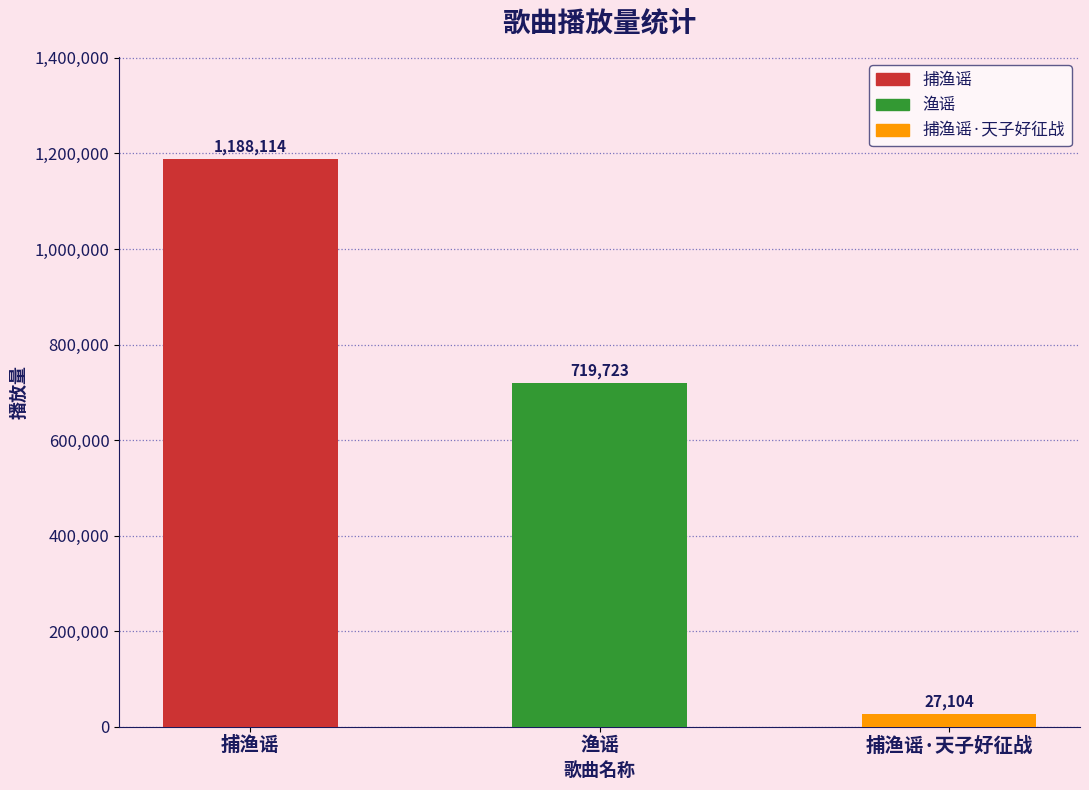

What is the change in value from 渔谣 to 捕渔谣·天子好征战?

-692619